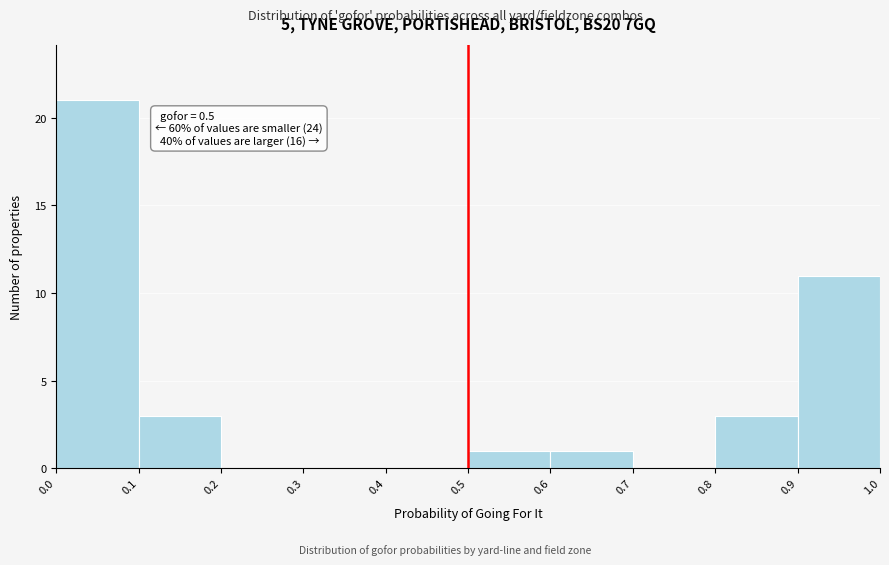

Over which range of the x-axis is the bar tallest?

0.0 to 0.1